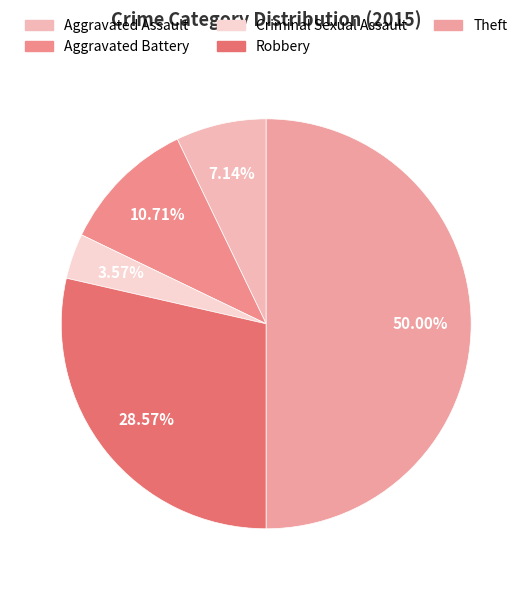

What is the largest slice in the pie chart?

Theft